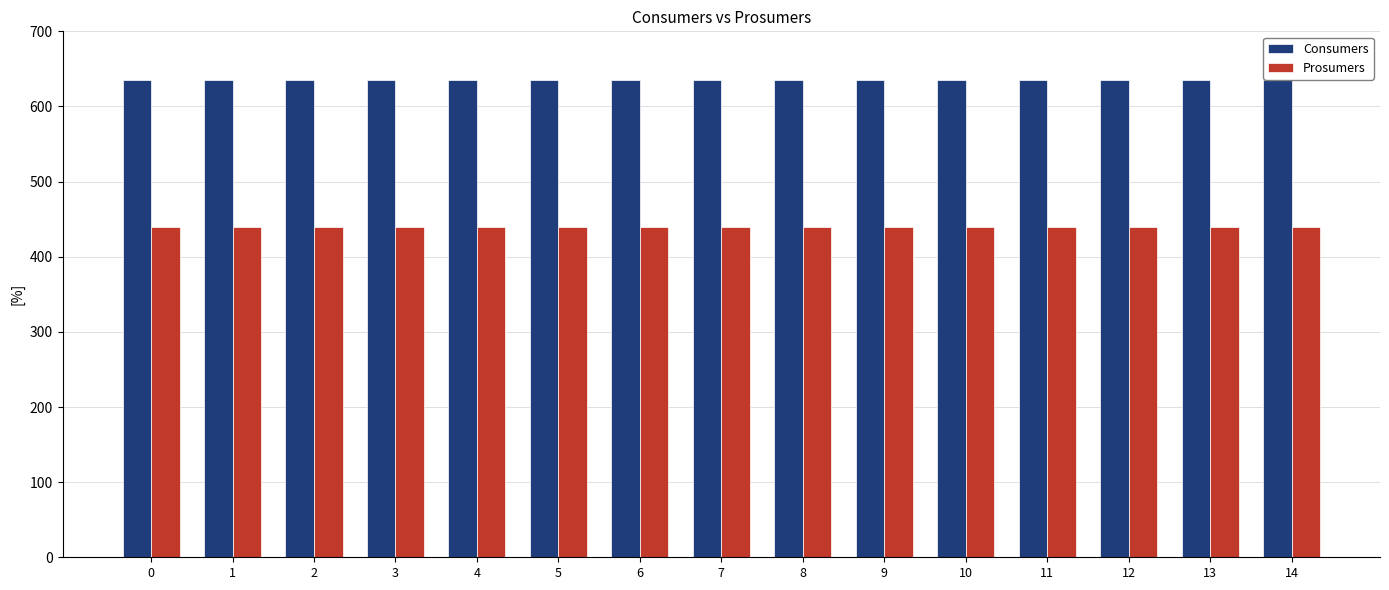

Which series has the largest total across all categories?

Consumers